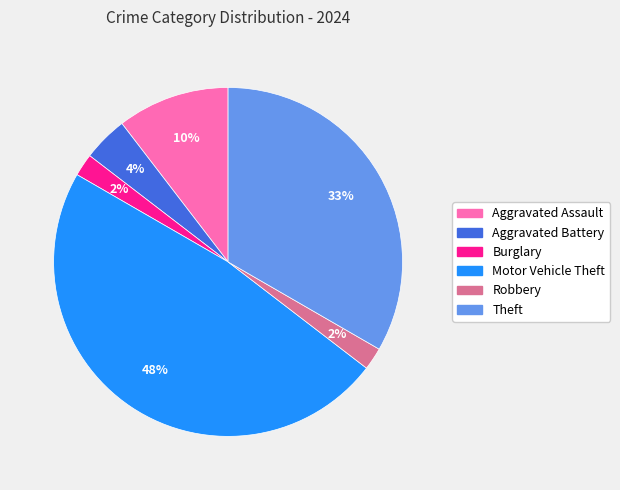

Which category has the biggest portion of the pie?

Motor Vehicle Theft